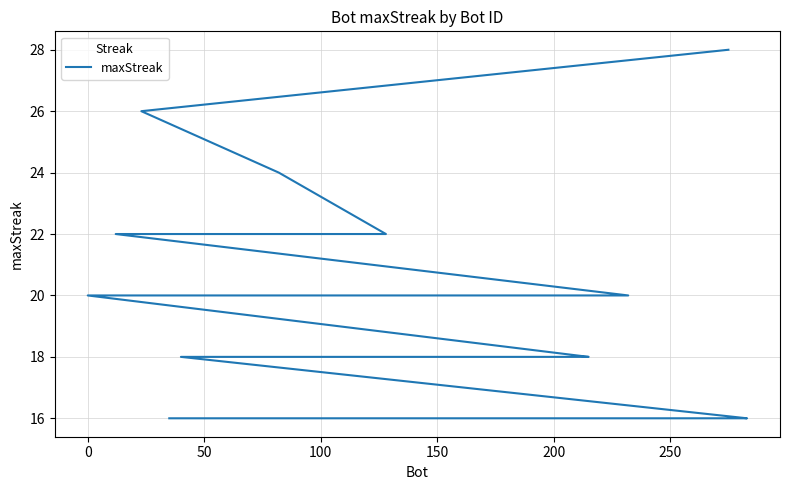

How many lines are shown in the chart?

1